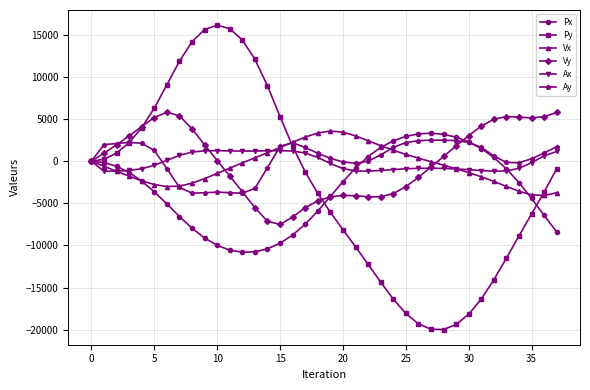

What is the smallest value displayed?

-19983.3